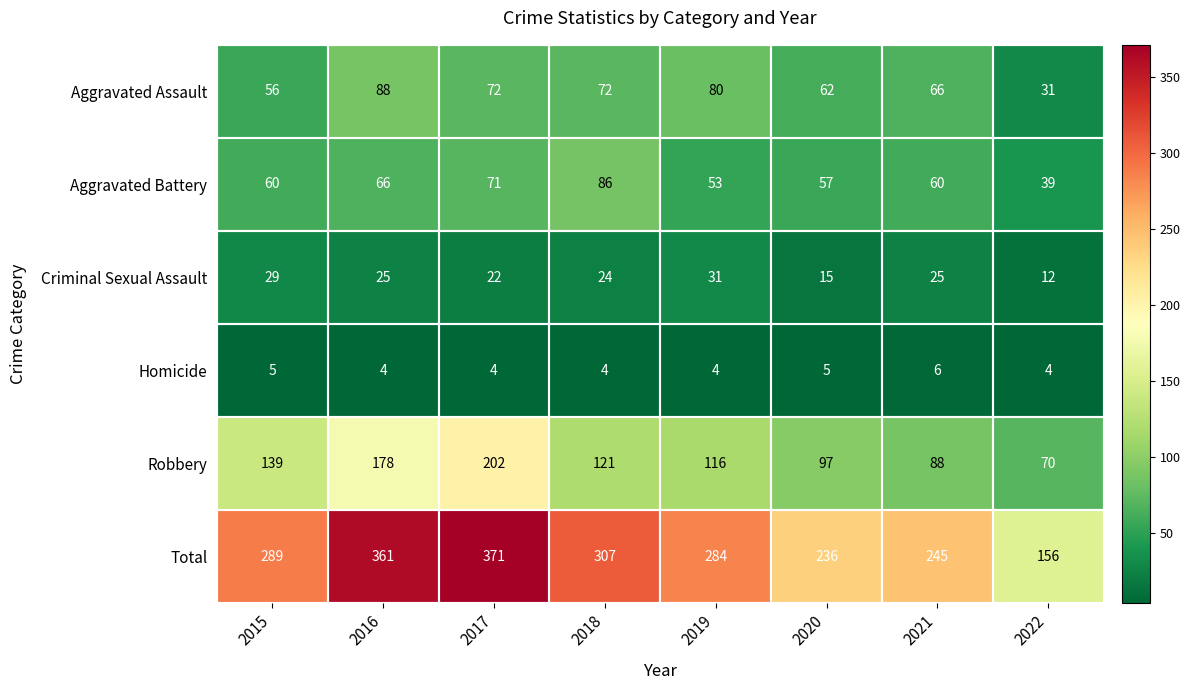

What is the total value across all series at 2022?

312